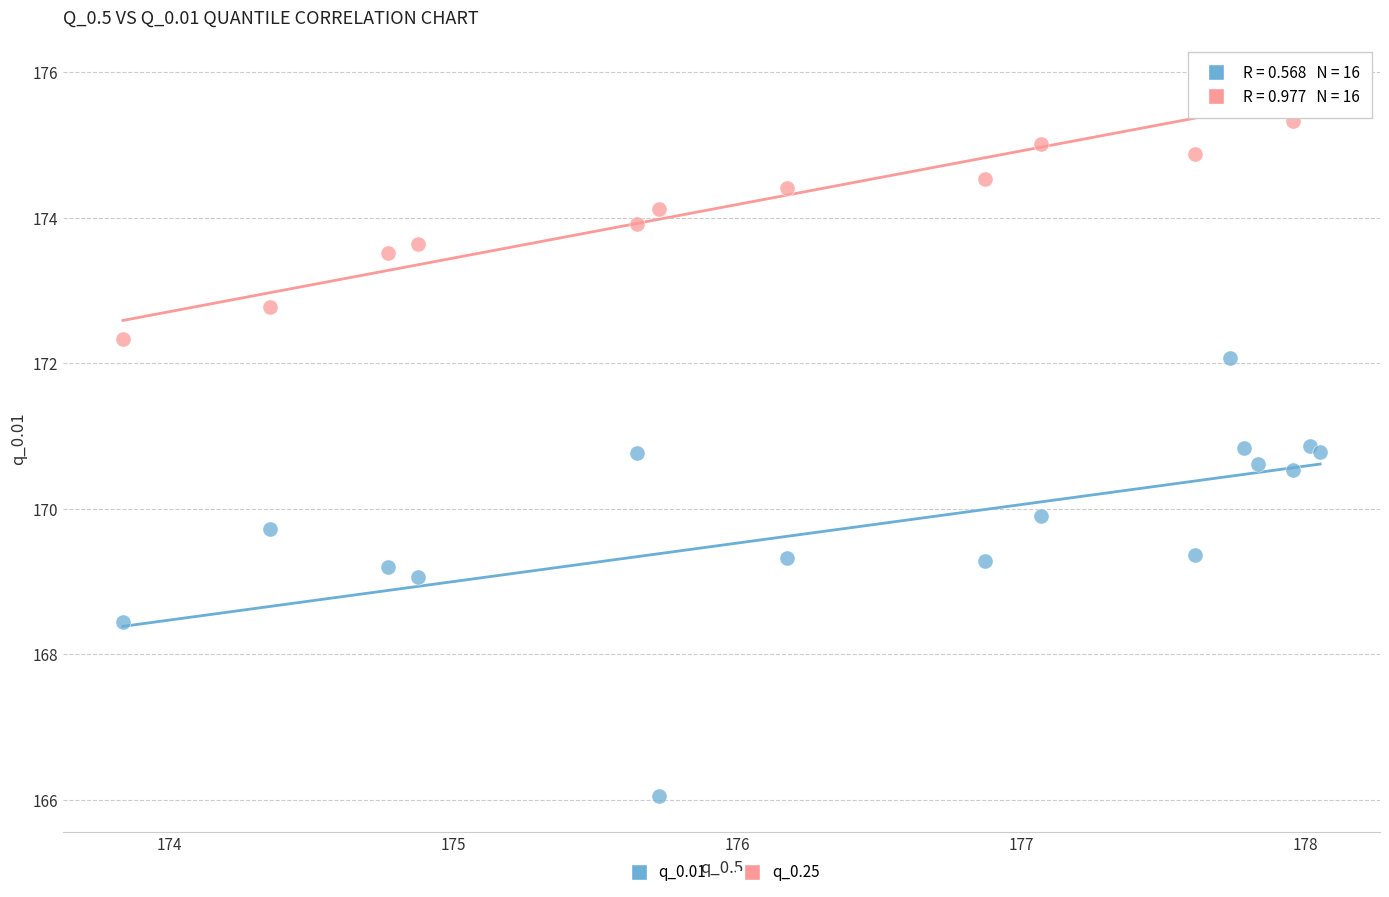

What are all the series names shown in the legend?

q_0.01, q_0.25